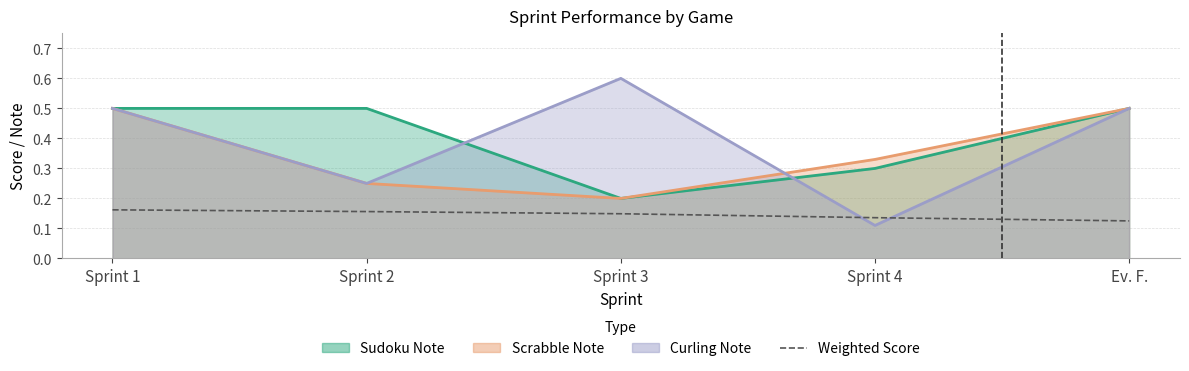

Where is the data nearest to the value 0?

Ev. F.